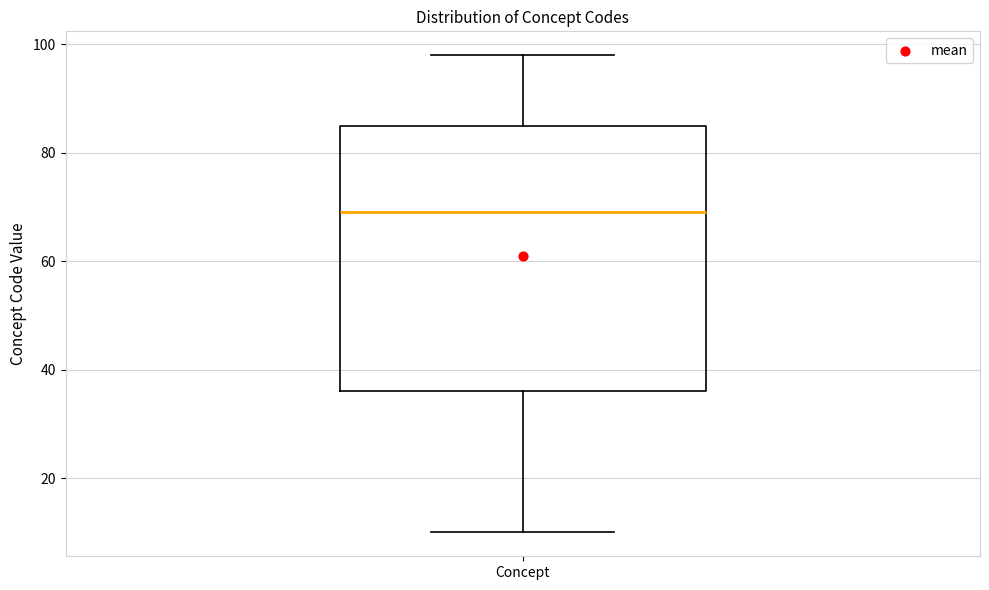

Where is the lower edge of the box for Concept on the y-axis? The values are not printed on the chart, so give them approximately, as read against the axis.

36